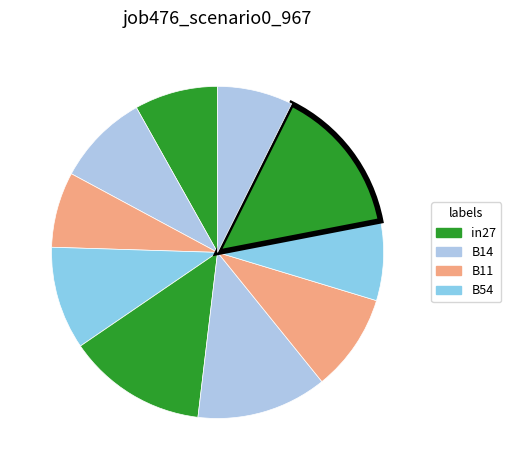

Does any single category account for the majority?

No